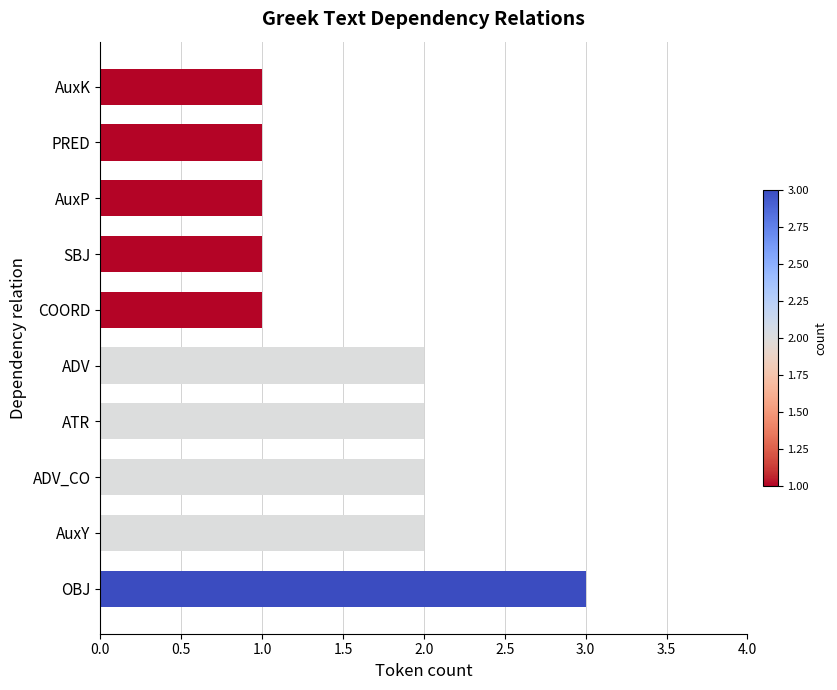

How many categories are shown in the chart?

10